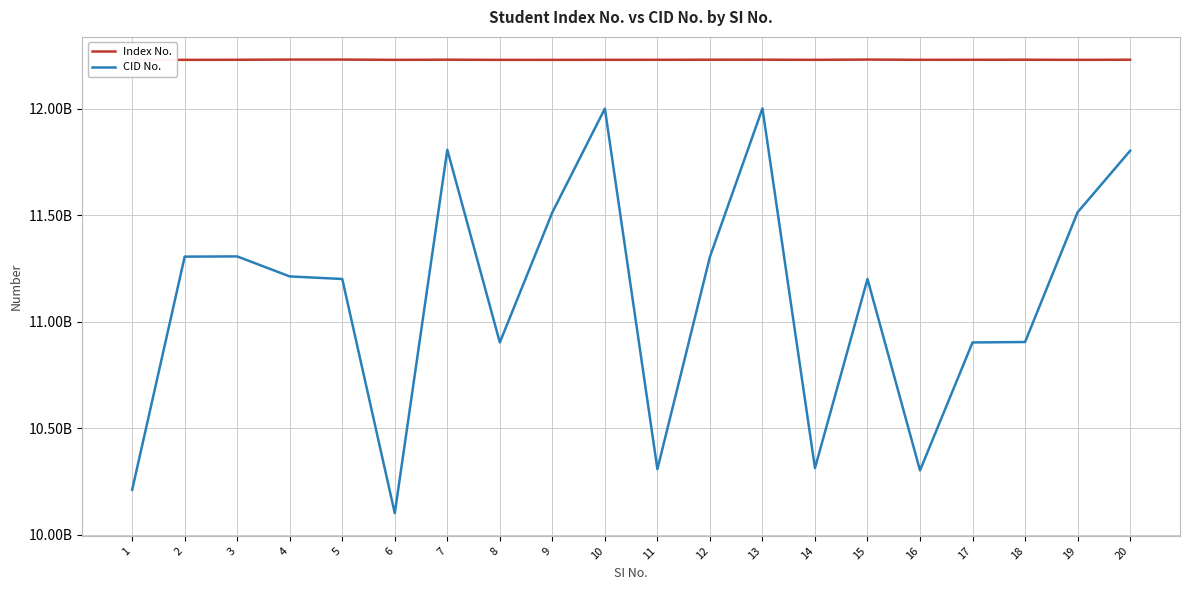

What is the difference between the second highest and minimum values in the Index No. series?

1380464